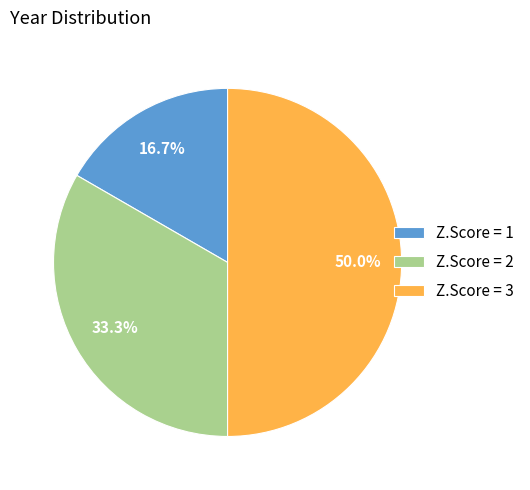

How many segments does this pie chart have?

3